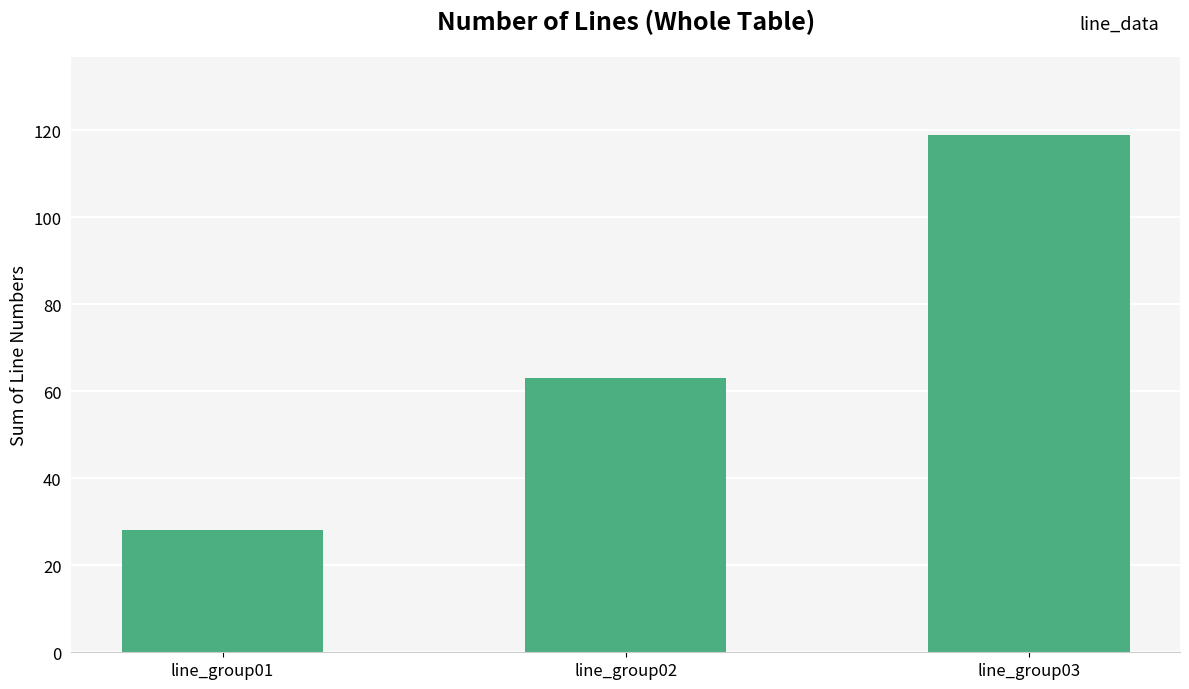

What is the change in value from line_group01 to line_group03?

+91